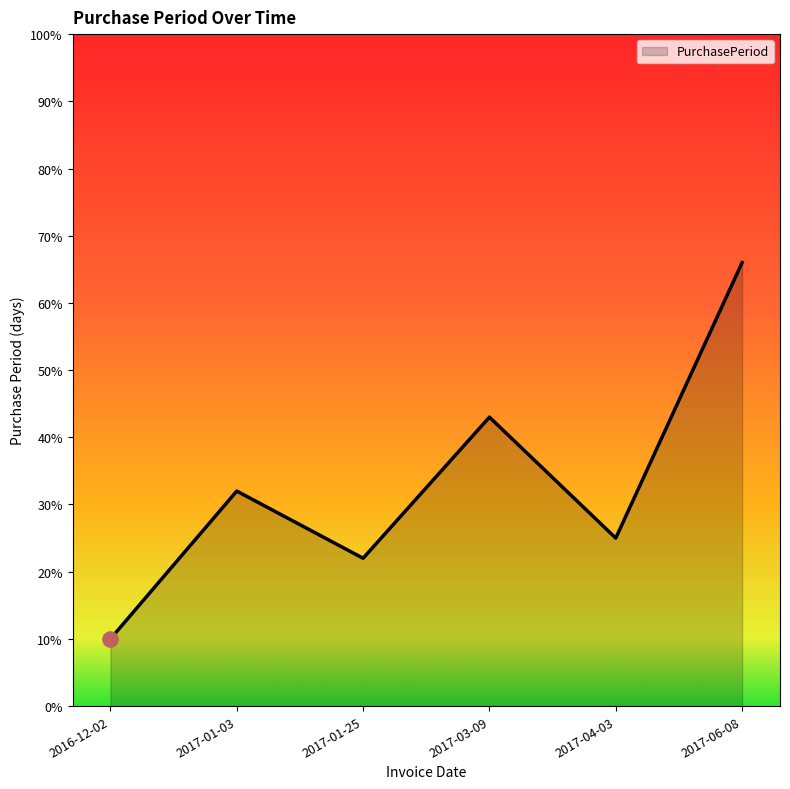

Which has a higher value, 2016-12-02 or 2017-04-03?

2017-04-03